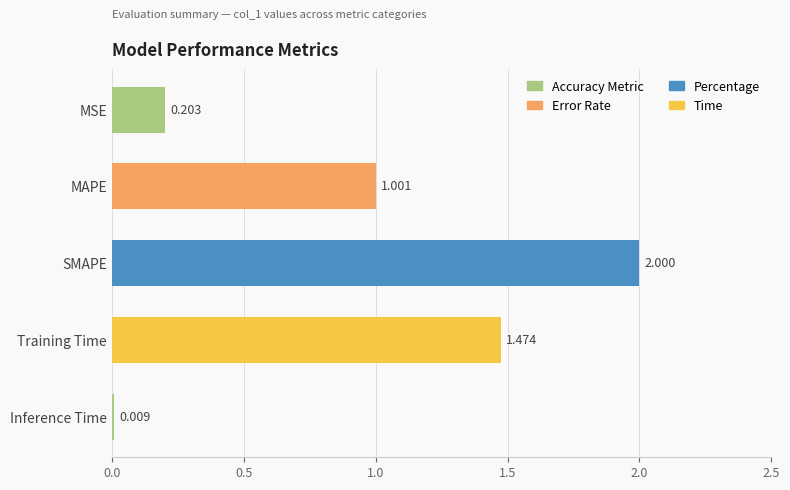

At which label is the value closest to 1?

MAPE